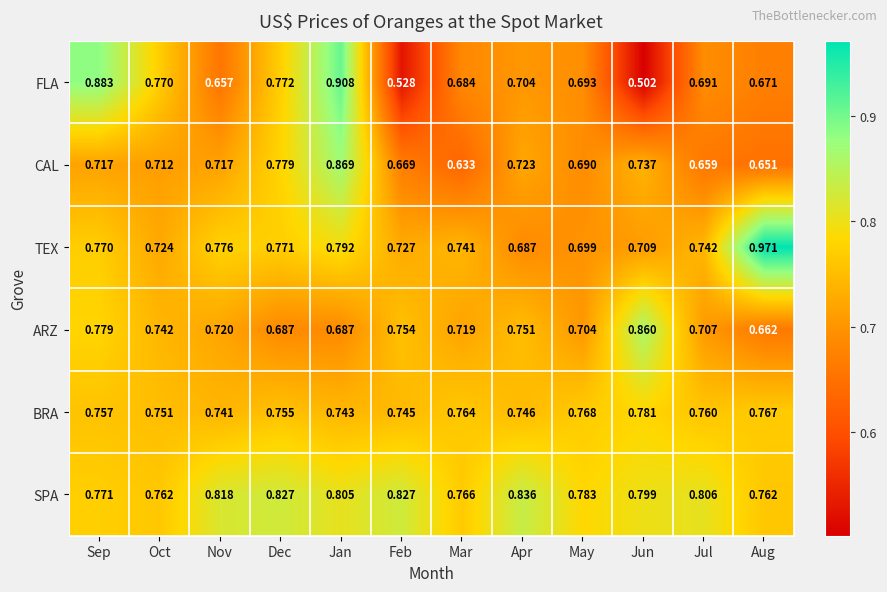

At which label does ARZ reach its minimum?

Aug